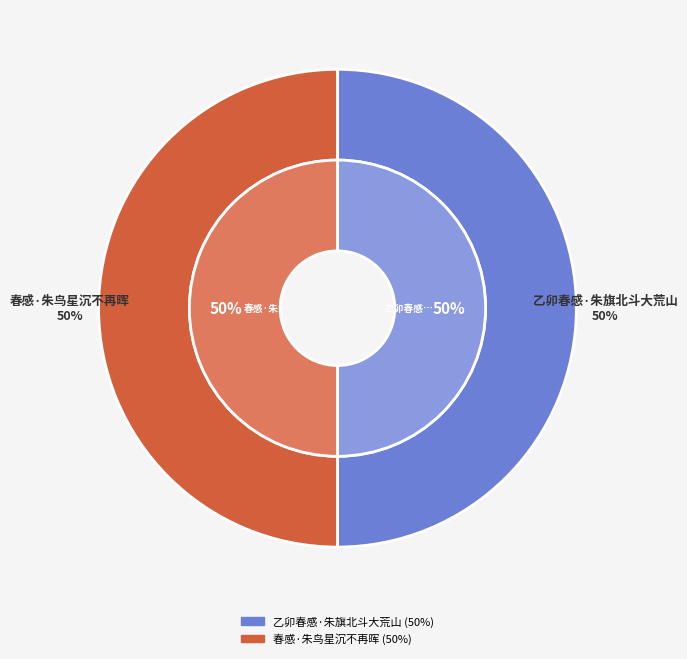

Combined, what portion of the pie is 春感·朱鸟星沉不再晖 and 乙卯春感·朱旗北斗大荒山?

100.0%